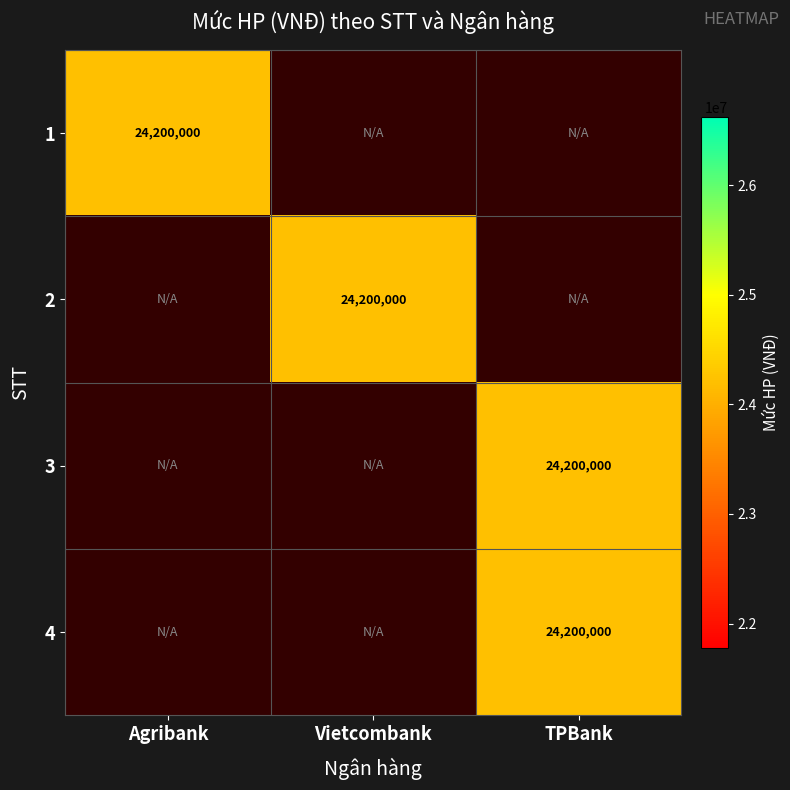

How many data points does each series have?

3